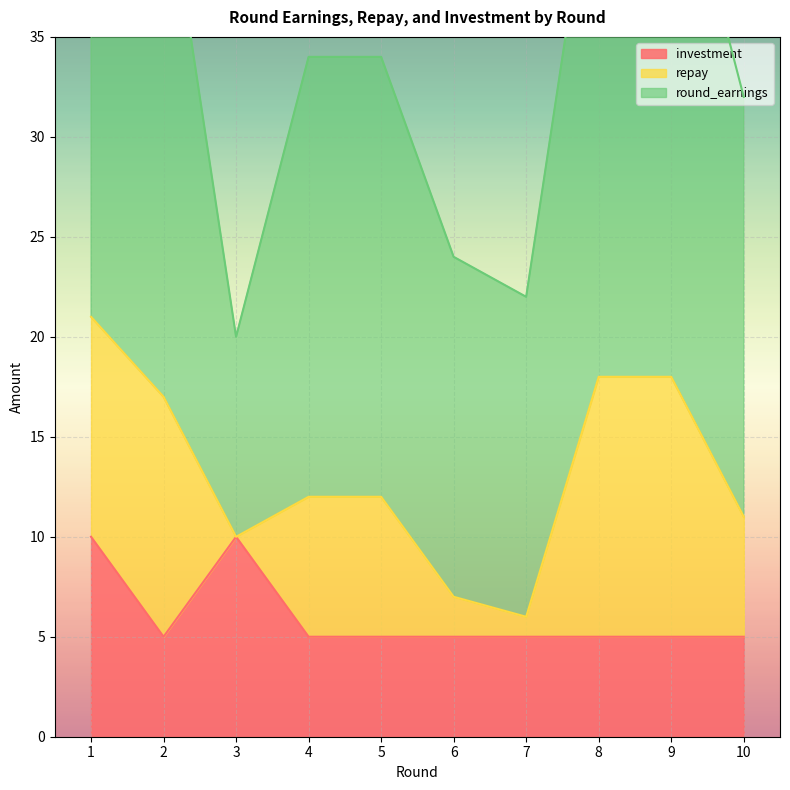

What is the minimum value shown in the chart?

5